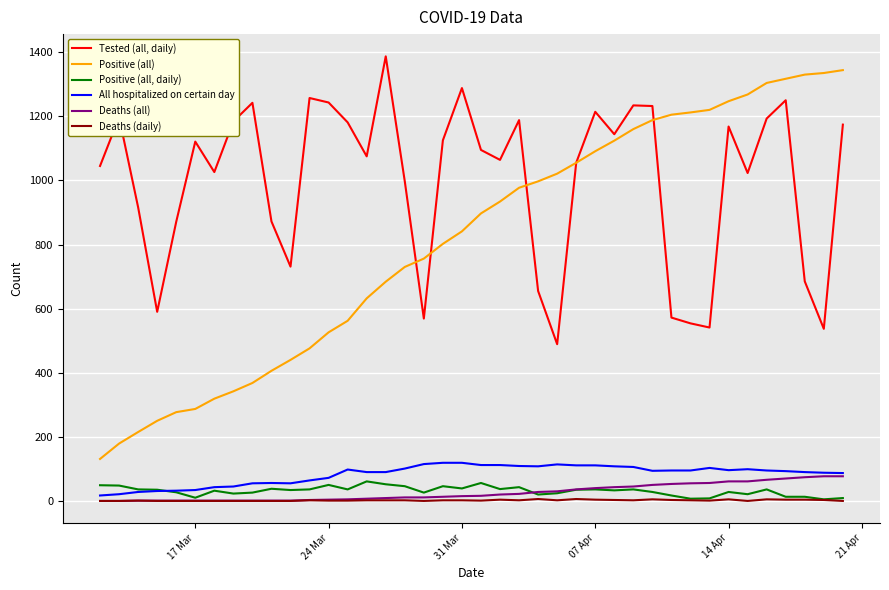

True or false: All hospitalized on certain day and Positive (all) intersect in this chart.

False